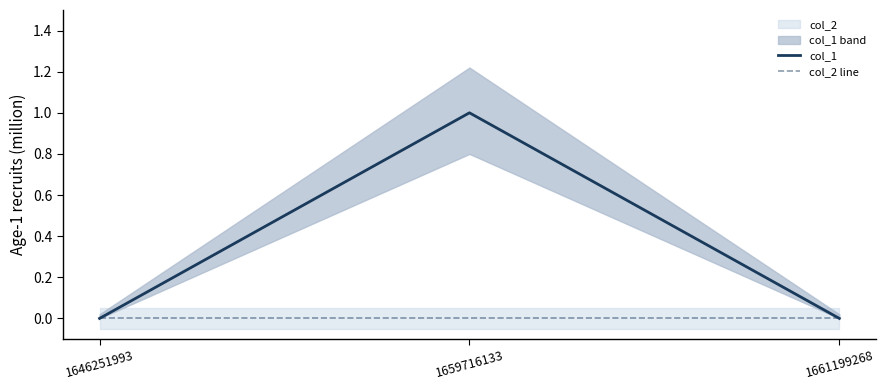

What is the maximum value shown in the chart?

1